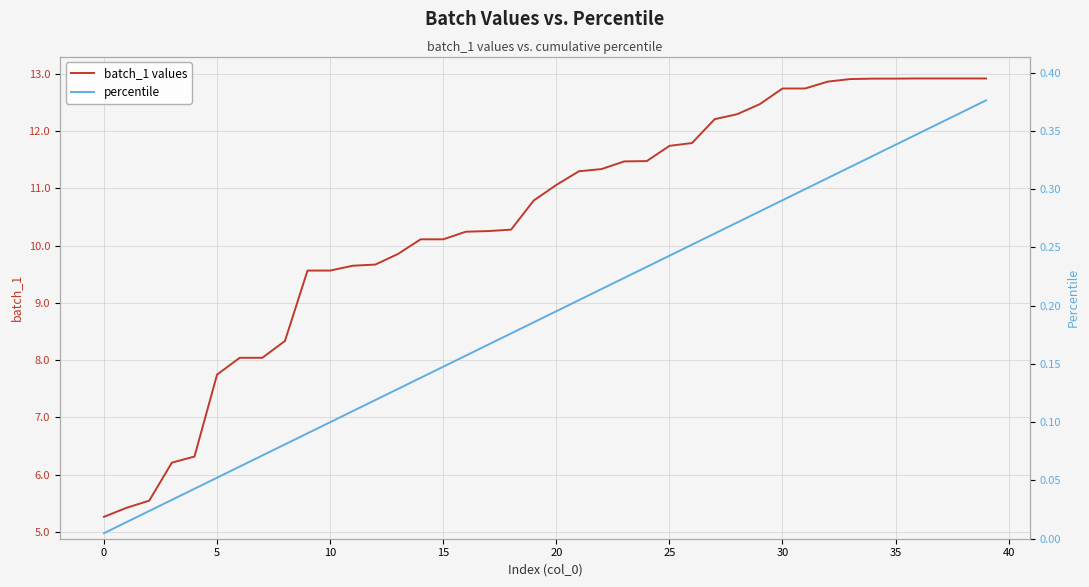

What is the highest value of the batch_1 values series?

12.9